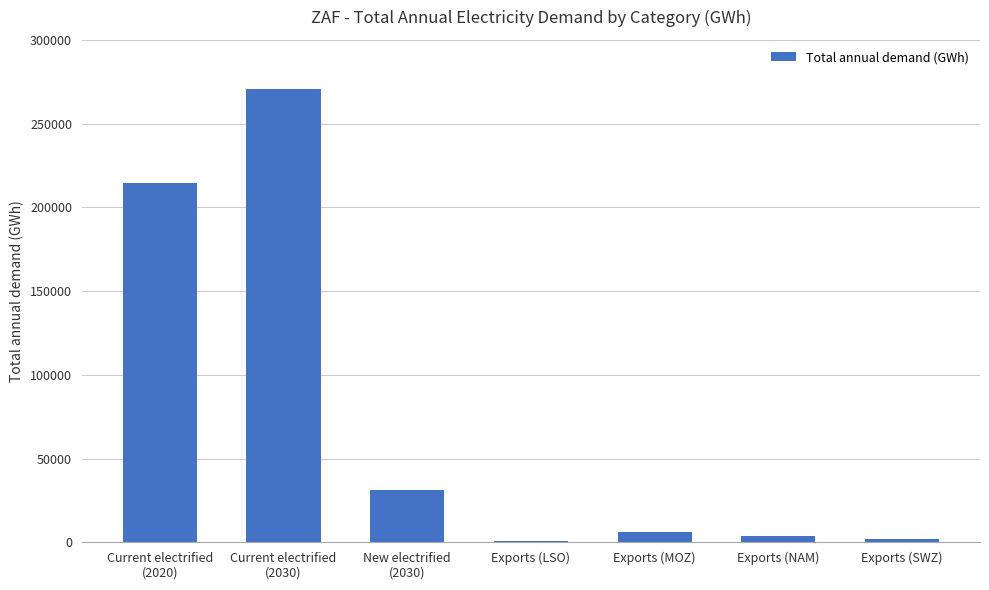

What is the sum of all values?

529612.9